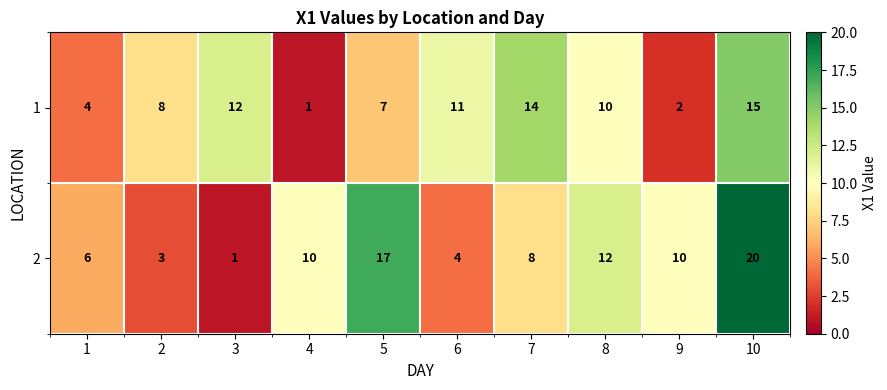

True or false: 1 has a value of 5 at 3.

False